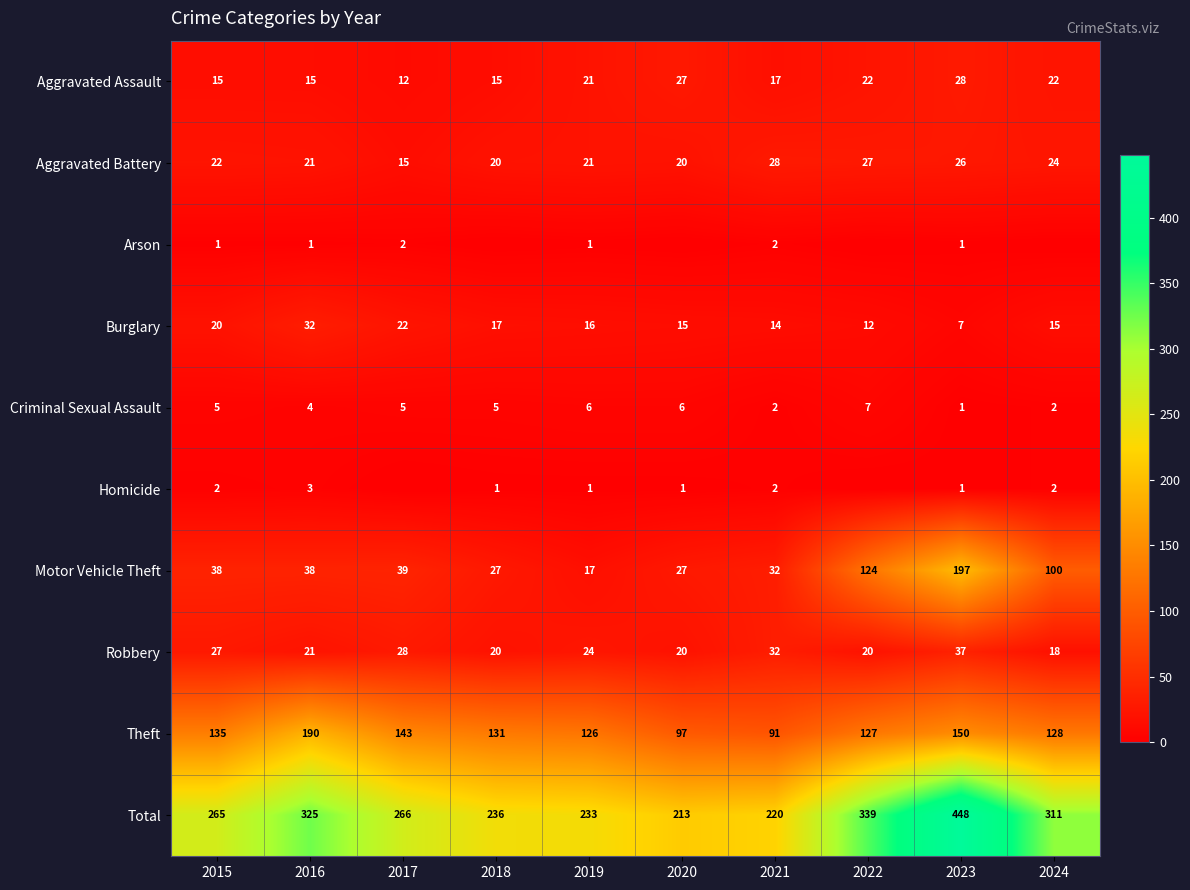

True or false: Arson has a value of 1 at 2023.

True